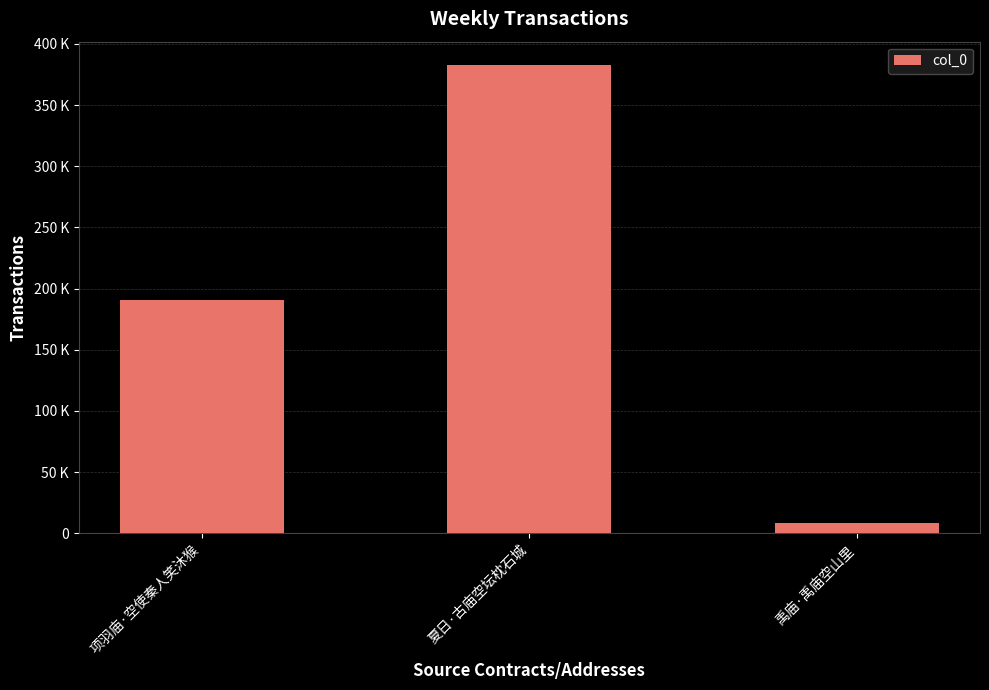

Is it true that the value at 禹庙·禹庙空山里 is 8472?

True